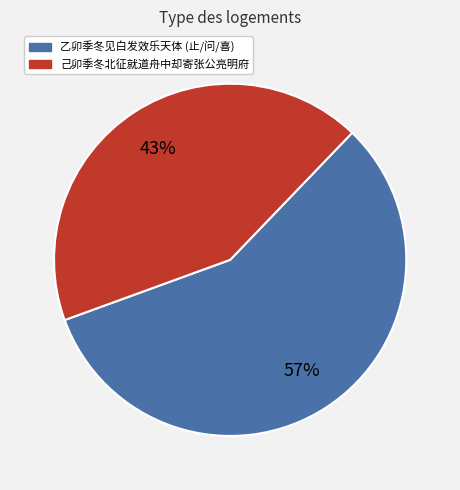

To the nearest percent, what is the average slice percentage?

50%